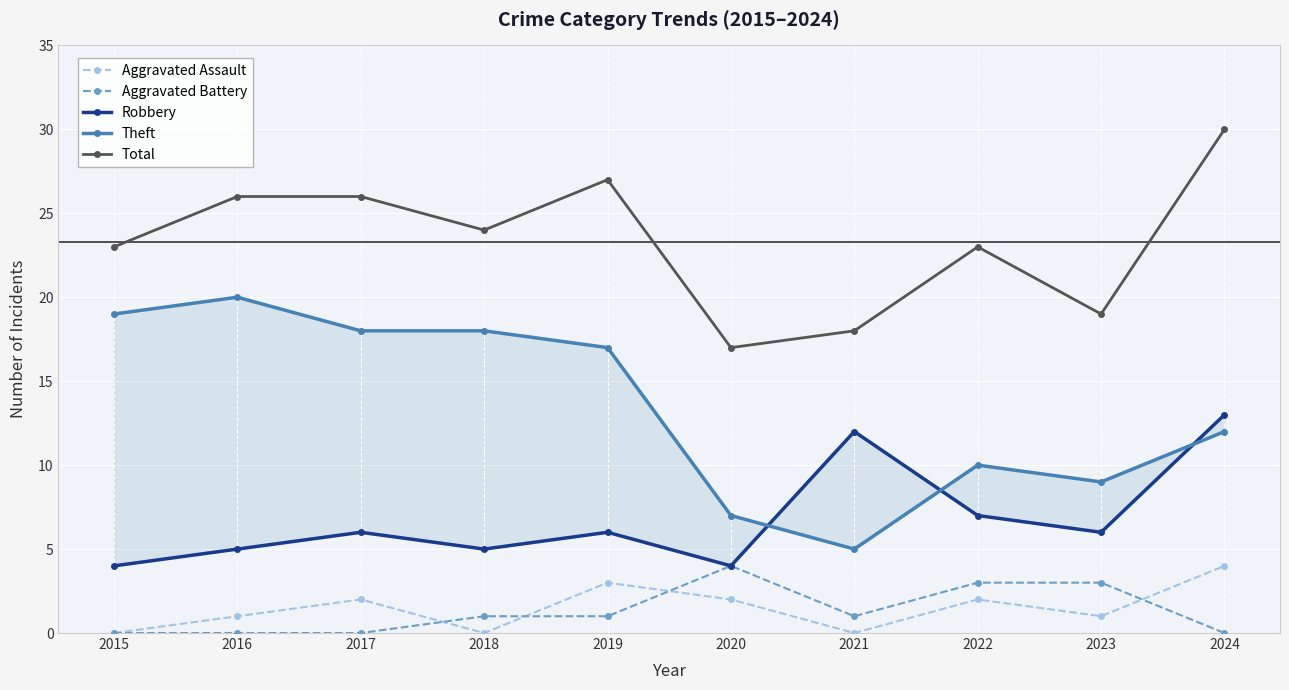

What is the difference between the second highest and minimum values in the Aggravated Assault series?

3